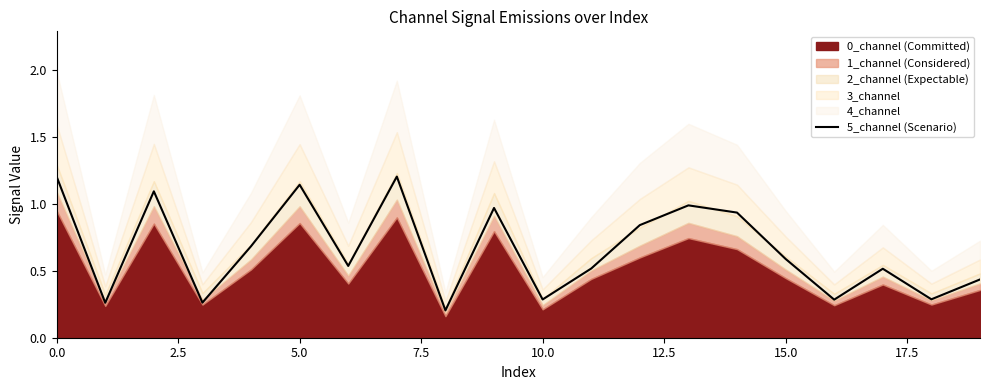

What is the difference between the maximum and second lowest values?

0.9